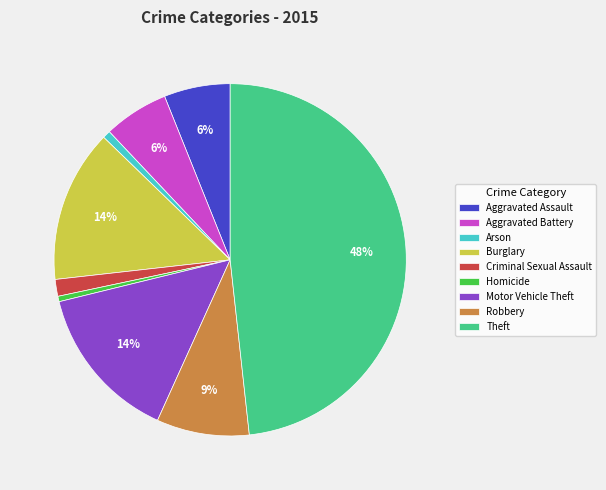

Between Robbery and Aggravated Assault, which is larger?

Robbery